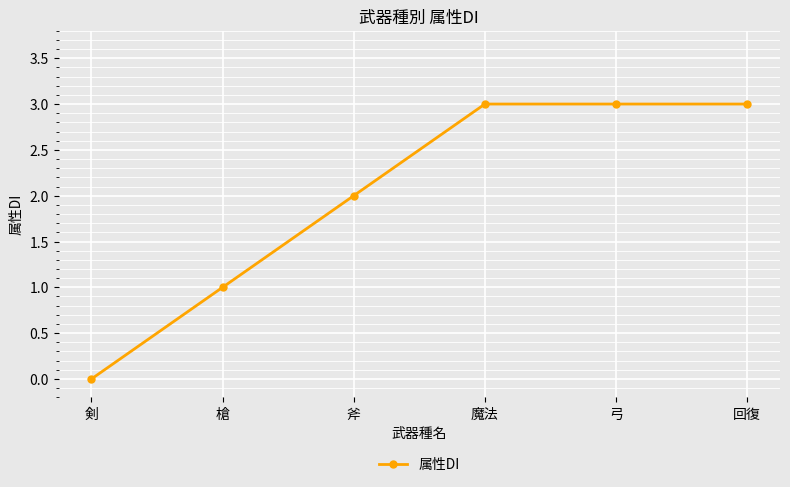

What is the difference between the second highest and minimum values?

3